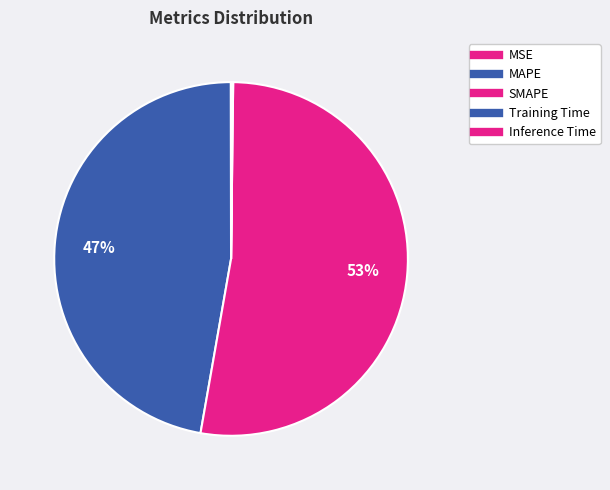

How many slices are in this pie chart?

5